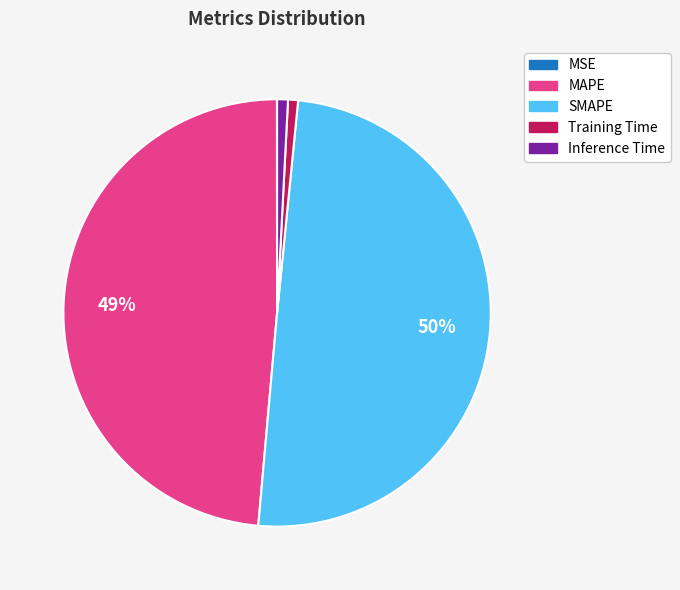

To the nearest percent, what percentage of the pie is Training Time?

1%